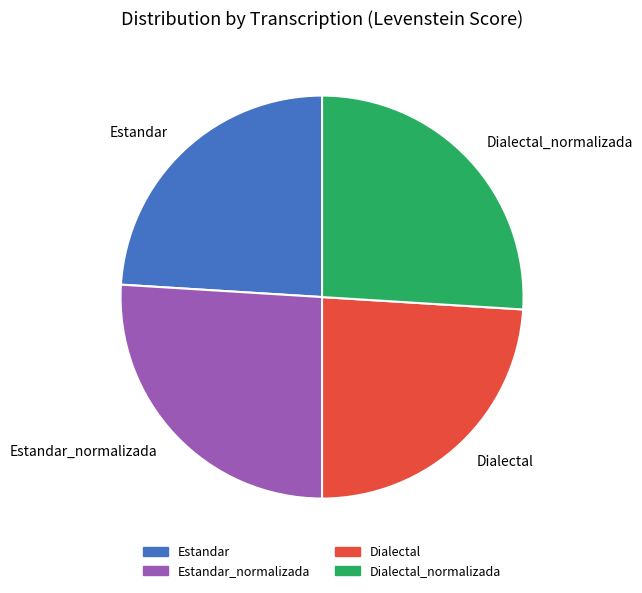

Is it true that Dialectal is 17% of the pie?

False